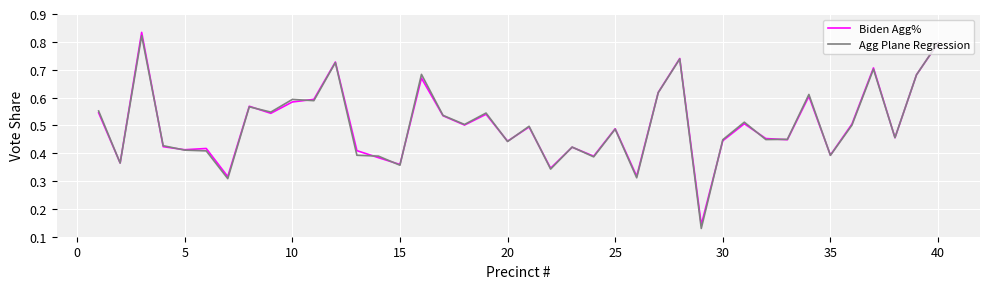

Which series has the widest spread of values?

Agg Plane Regression